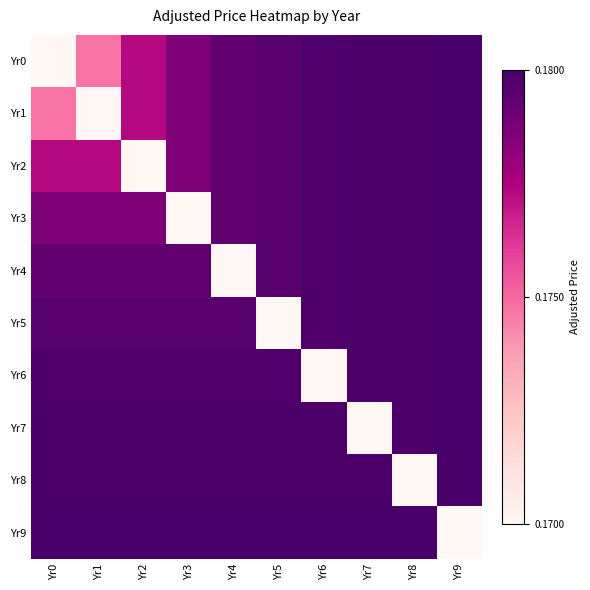

At which category is the sum across all series the highest?

Yr9